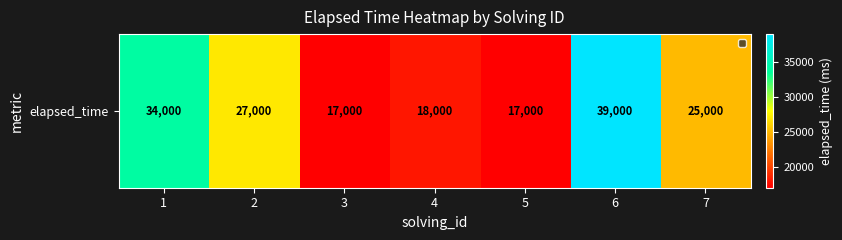

Reading right to left, extract all data points from this chart.

7=25000	6=39000	5=17000	4=18000	3=17000	2=27000	1=34000